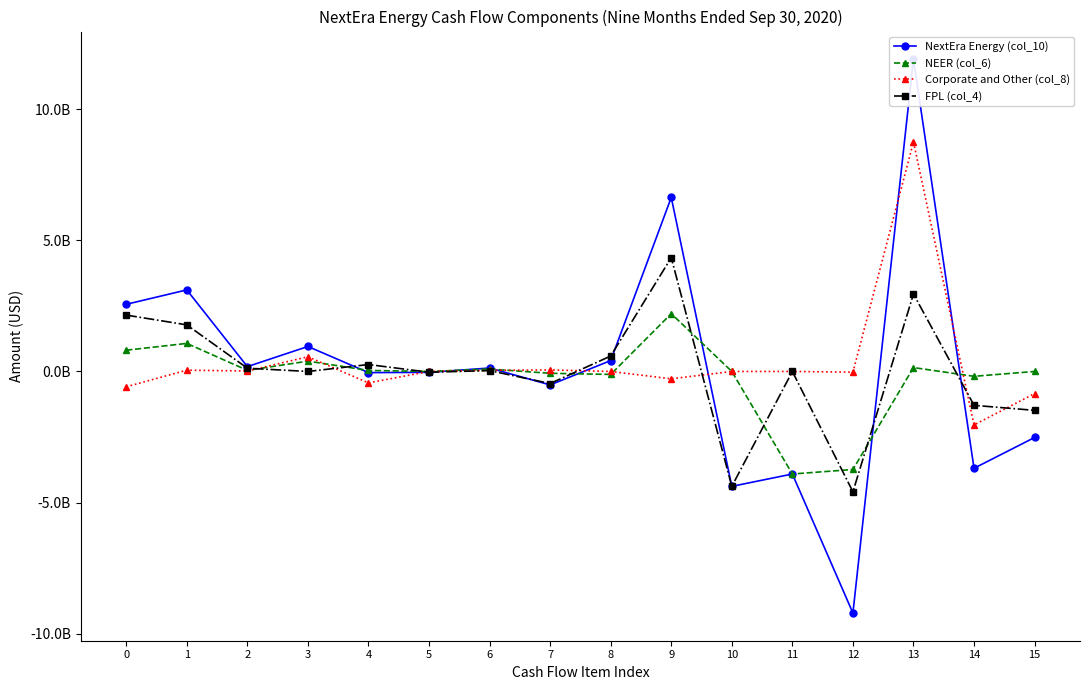

How many data points in Corporate and Other (col_8) are less than 0?

6